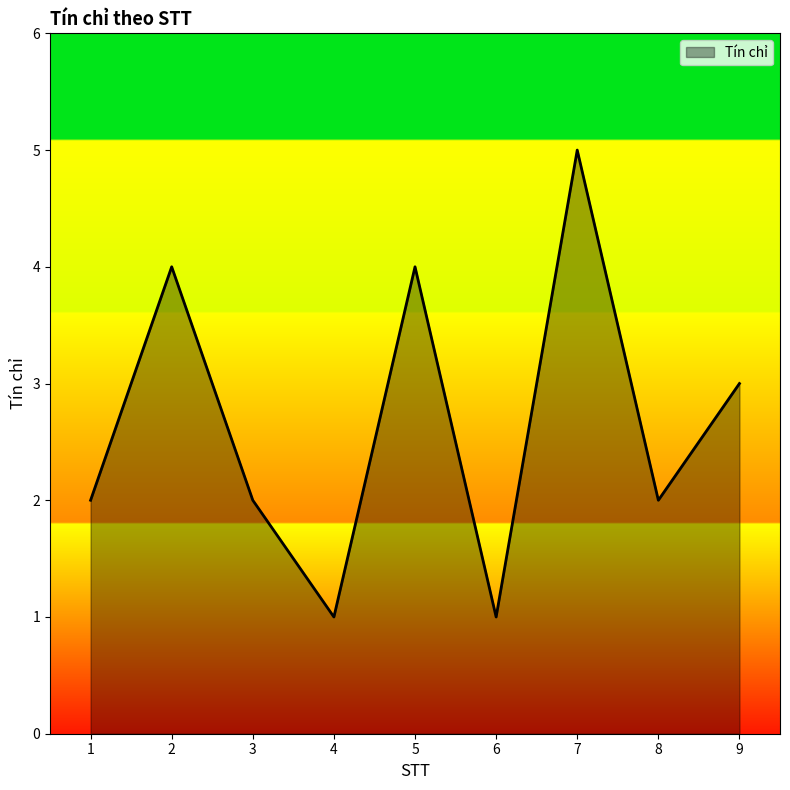

At which category does the data reach its first local valley?

4